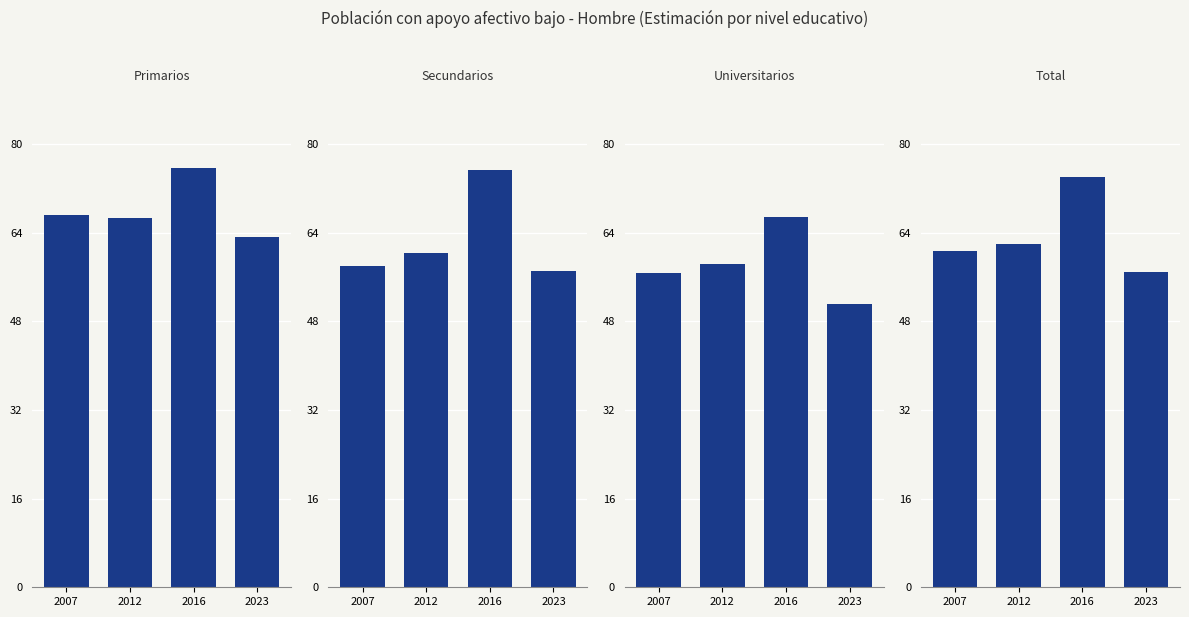

Rank the series at 2016 from lowest to highest value.

Universitarios, Total, Secundarios, Primarios